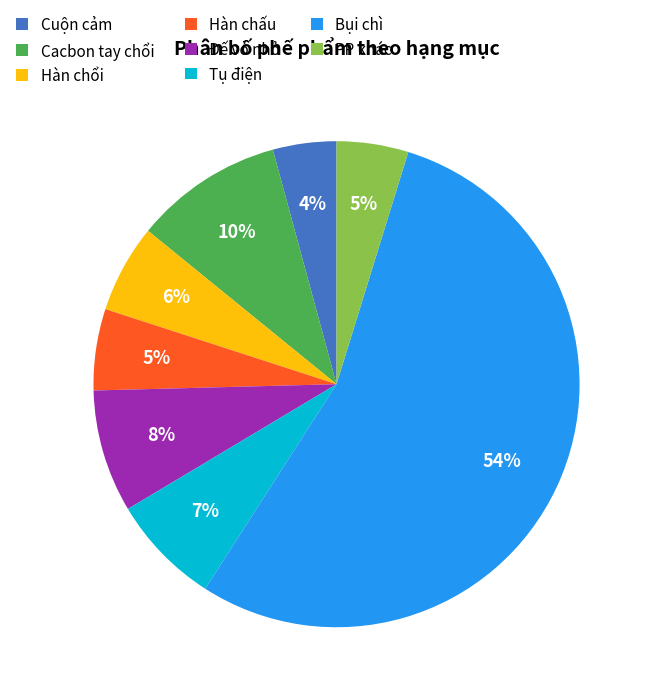

How many slices are in this pie chart?

8